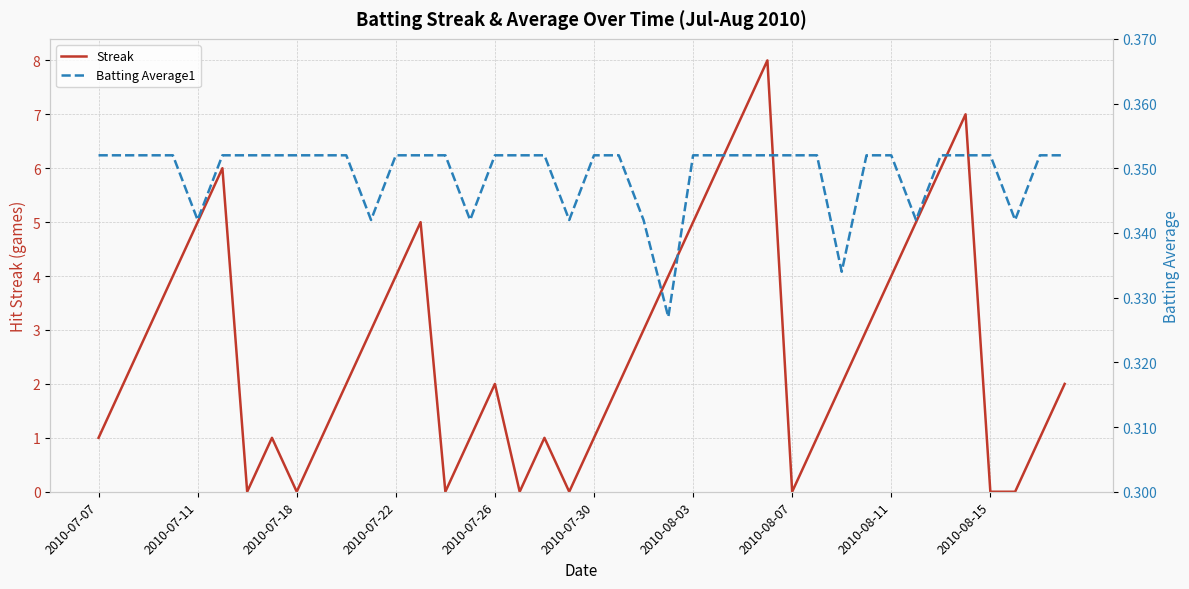

What are all the series names shown in the legend?

Streak, Batting Average1